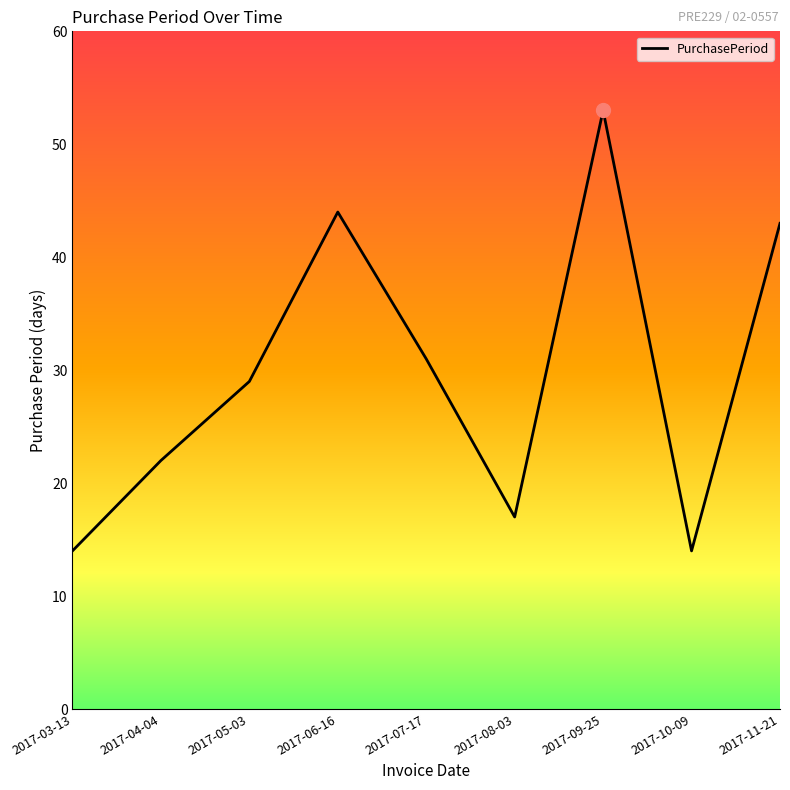

Which category has the highest value across all series?

2017-09-25